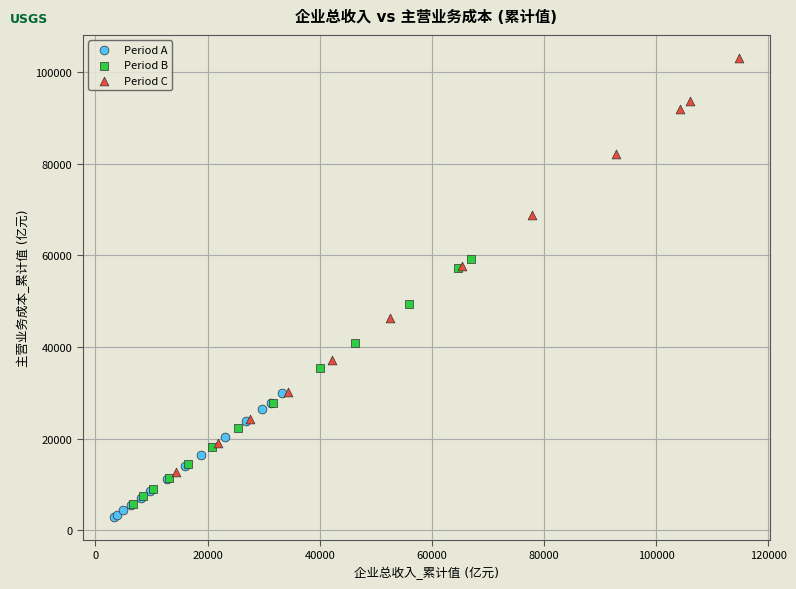

Which series has the widest spread of Y values?

Period C